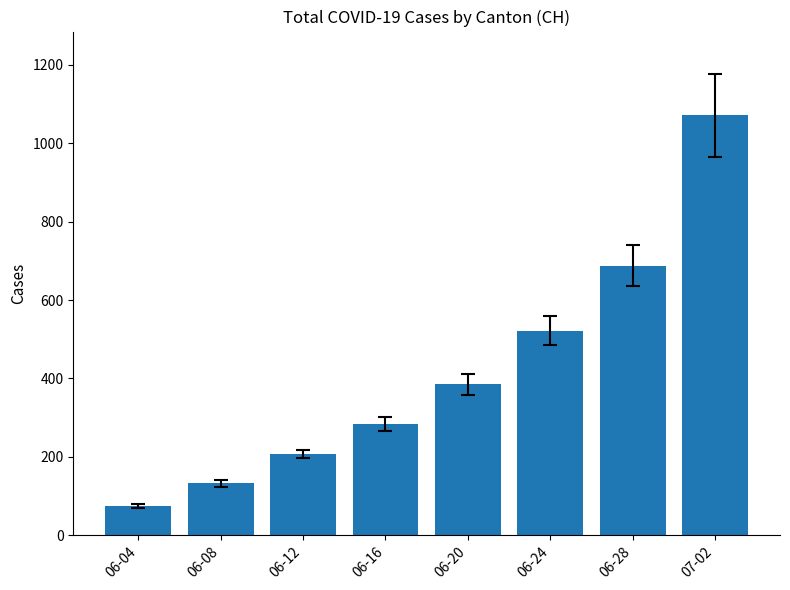

True or false: the data shows 449 at 07-02.

False